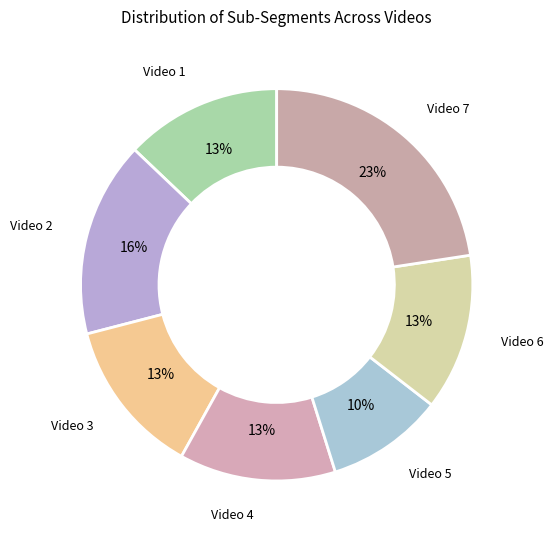

Do Video 5 and Video 4 together represent more than half of the pie?

No